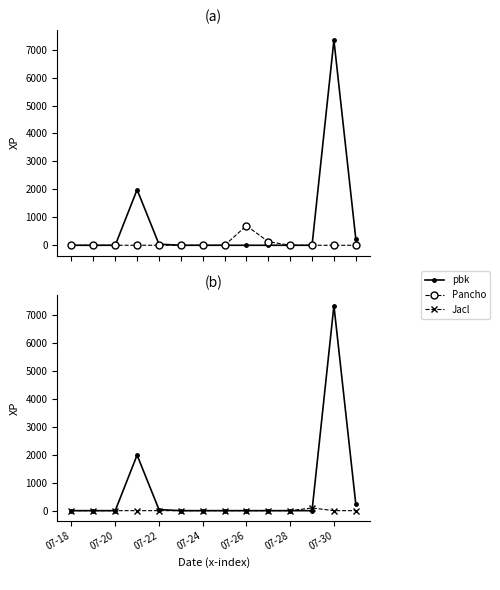

Count the number of categories in the chart.

14